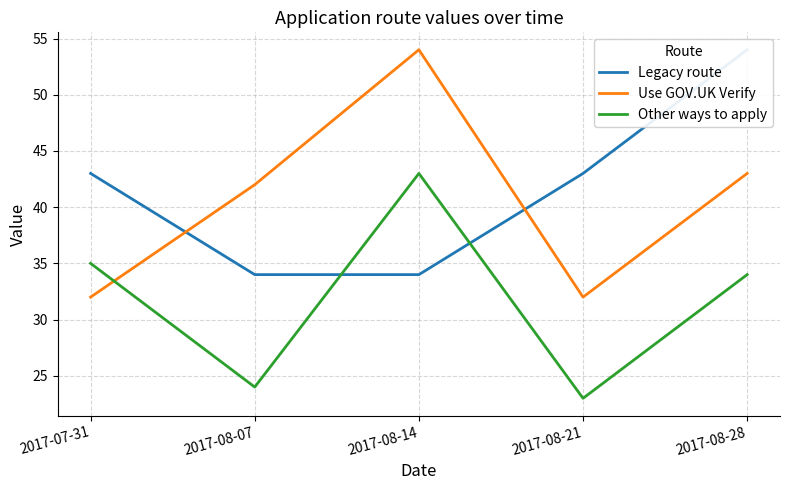

Is the value of Other ways to apply at 2017-08-21 greater than the value of Legacy route at 2017-07-31?

No